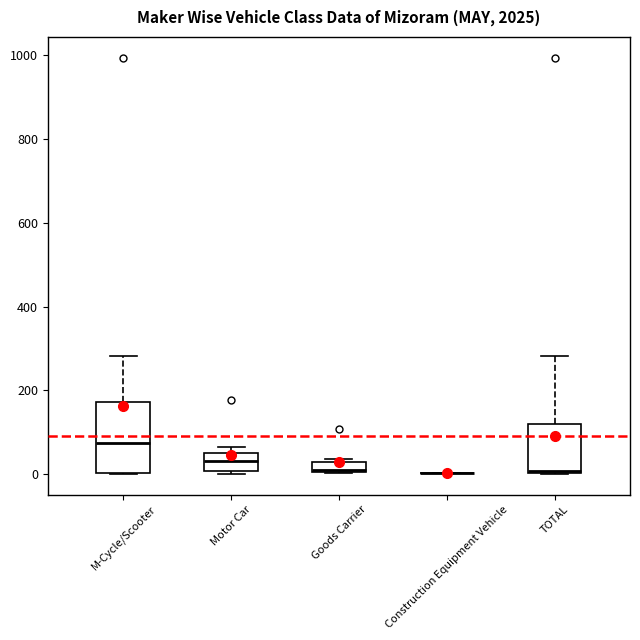

Which box is the tallest, from its lower edge to its upper edge?

M-Cycle/Scooter